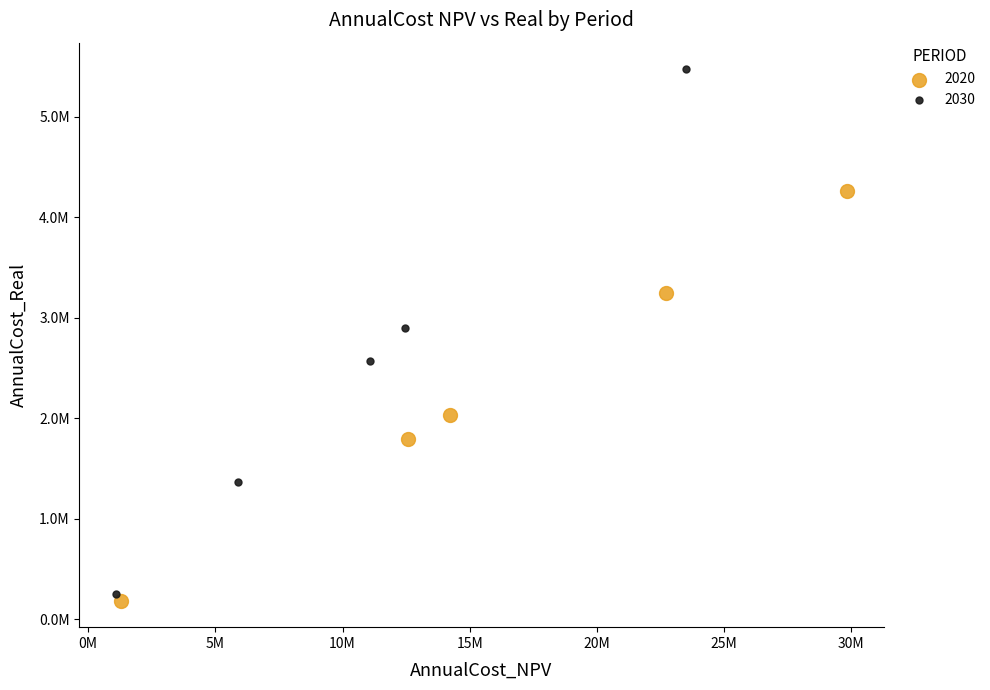

What are all the series names shown in the legend?

2020, 2030